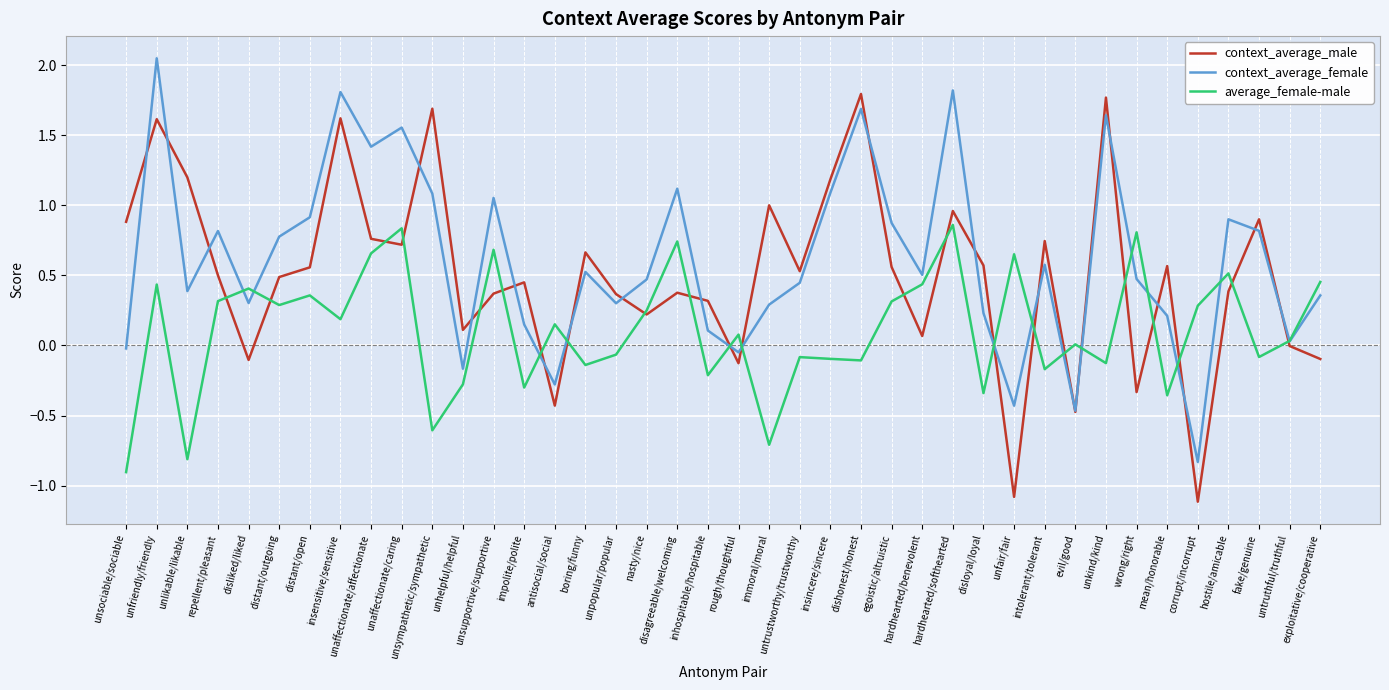

What is the difference between the highest and lowest values at immoral/moral?

1.7